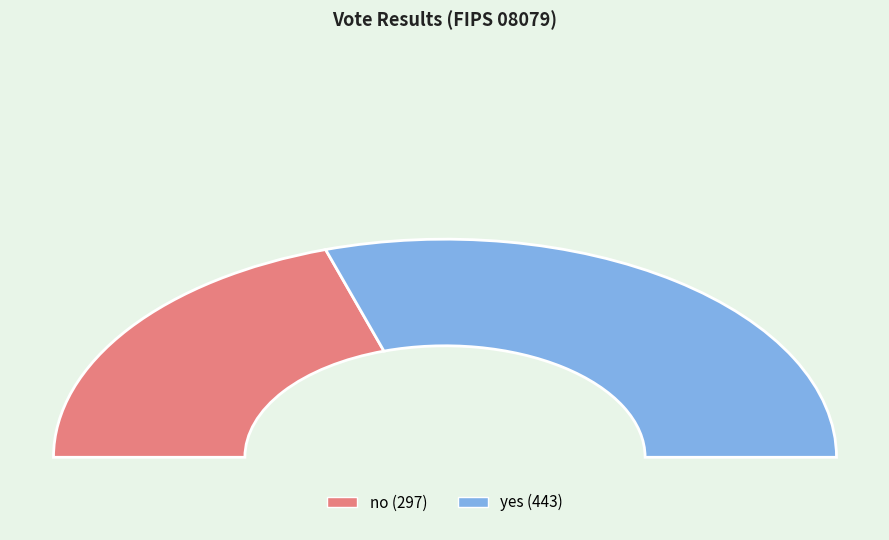

What is the largest slice in the pie chart?

yes